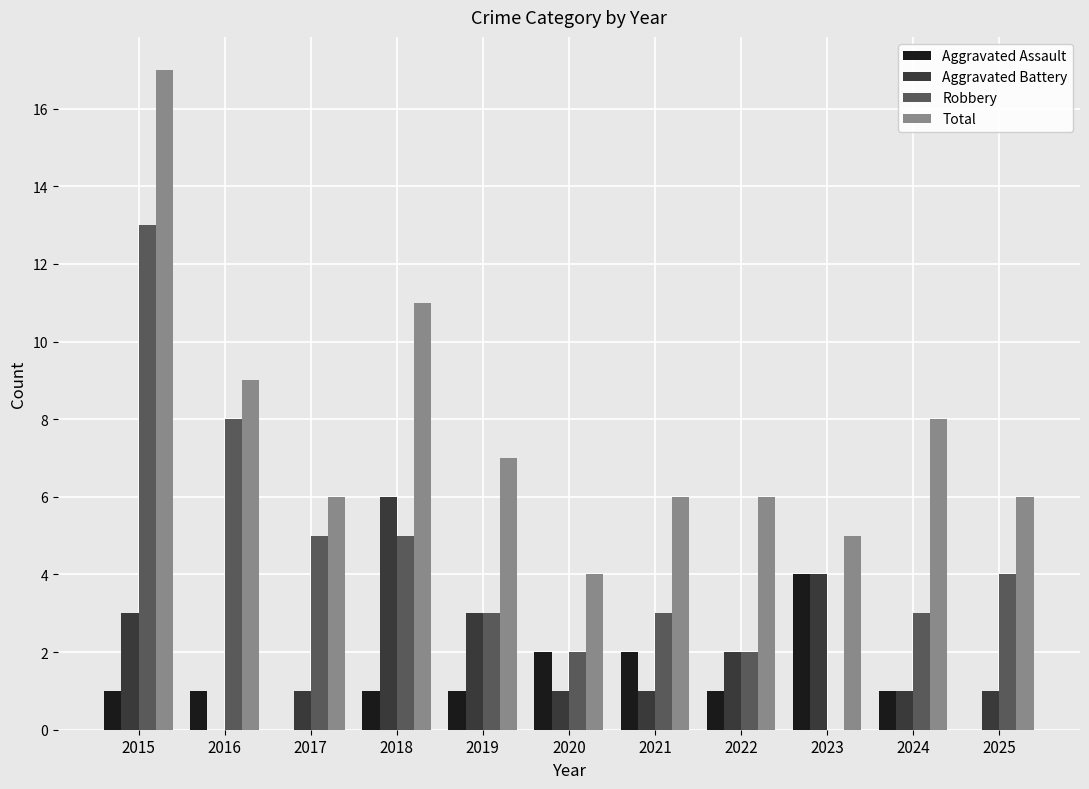

Count the number of categories in the chart.

11